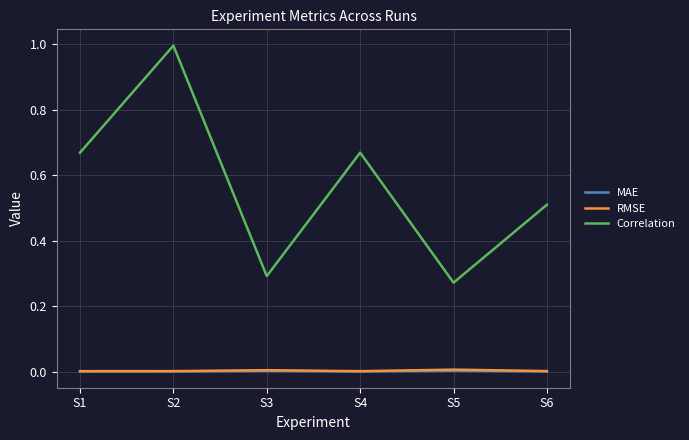

True or false: Correlation has a value of 0.3 at S5.

True